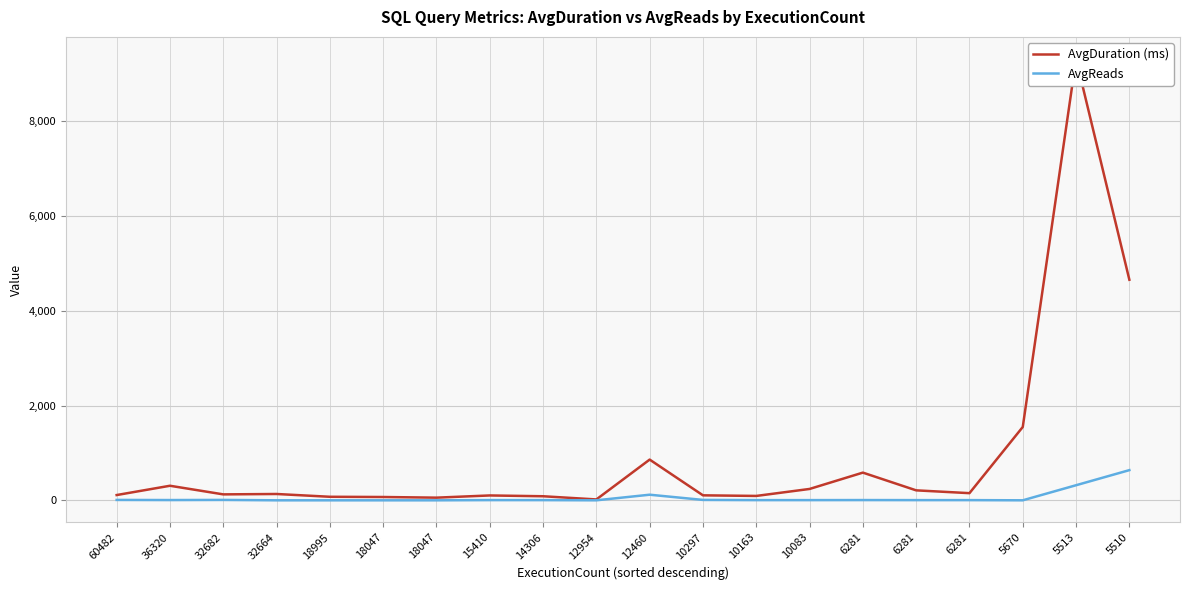

How many values in the AvgDuration (ms) series are below 133?

10